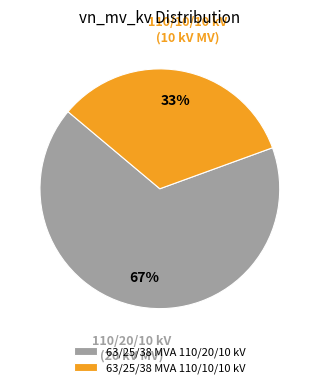

To the nearest percent, what is the average slice percentage?

50%